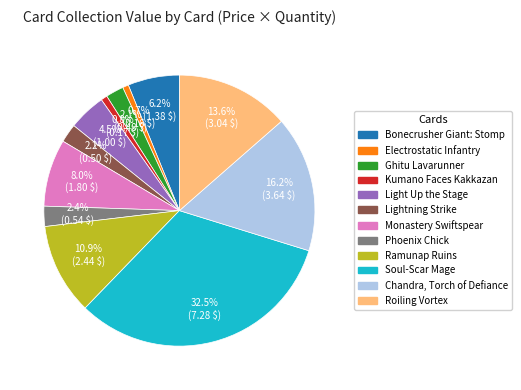

To the nearest percent, what is the combined percentage of Kumano Faces Kakkazan and Soul-Scar Mage?

33%